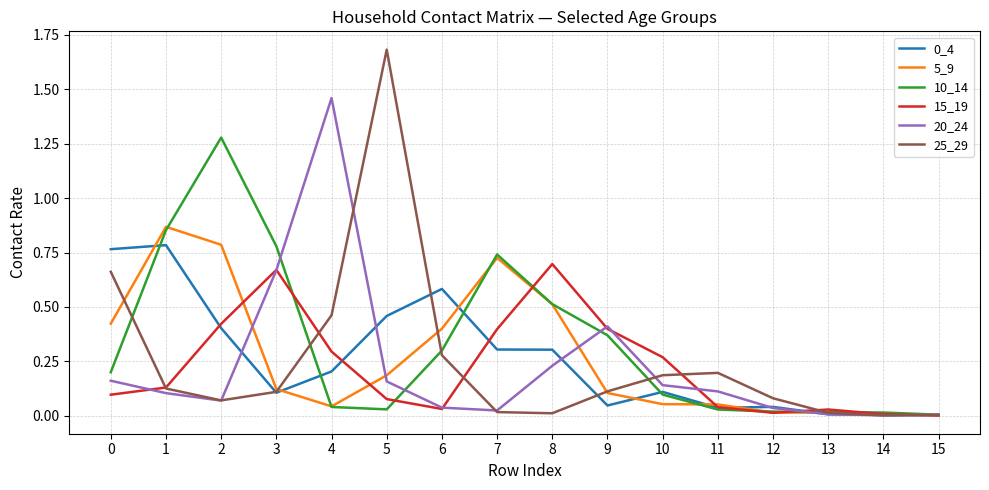

True or false: 20_24 has a value of 0.2 at 11.

False